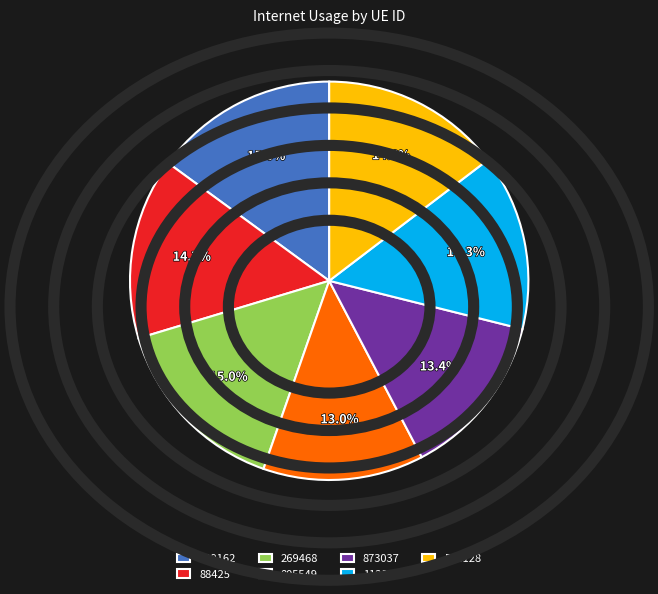

How many slices are in this pie chart?

7